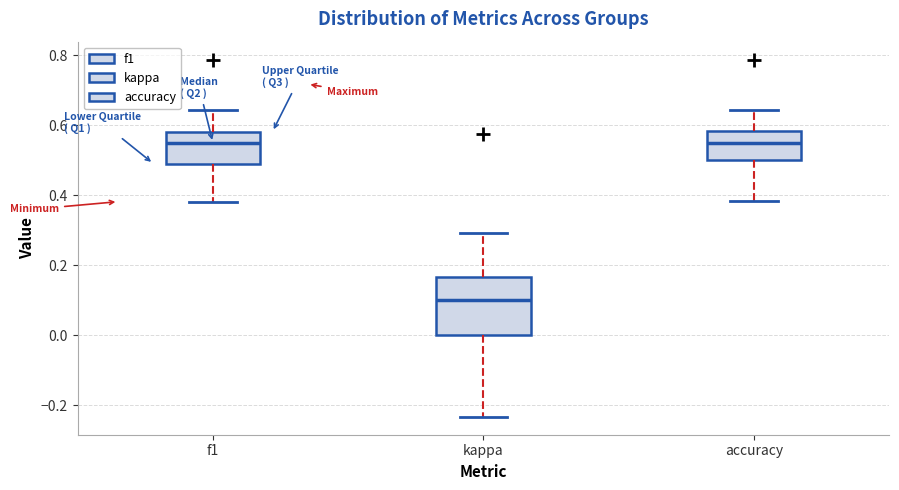

Which box is the tallest, from its lower edge to its upper edge?

kappa